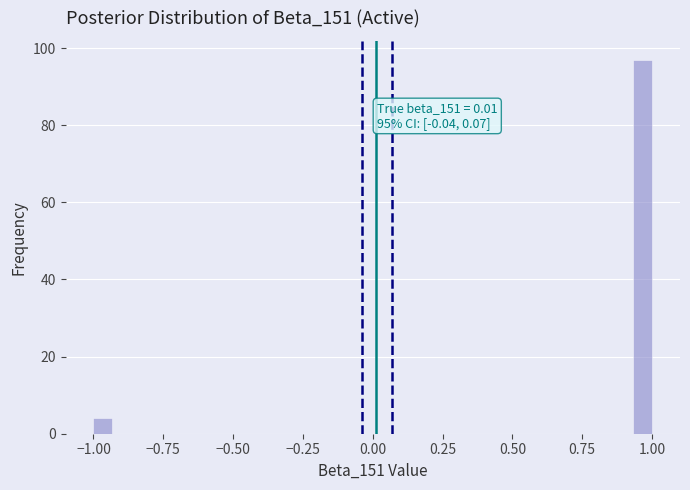

Read against the x-axis, roughly where is the centre of the tallest bar?

0.95